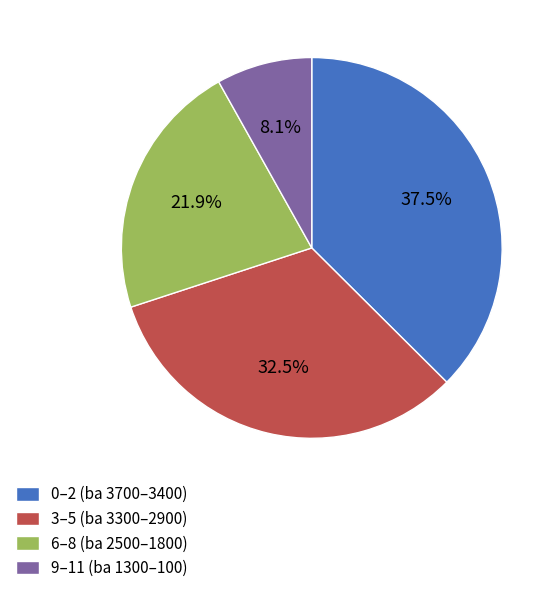

To the nearest percent, what is the average slice percentage?

25%